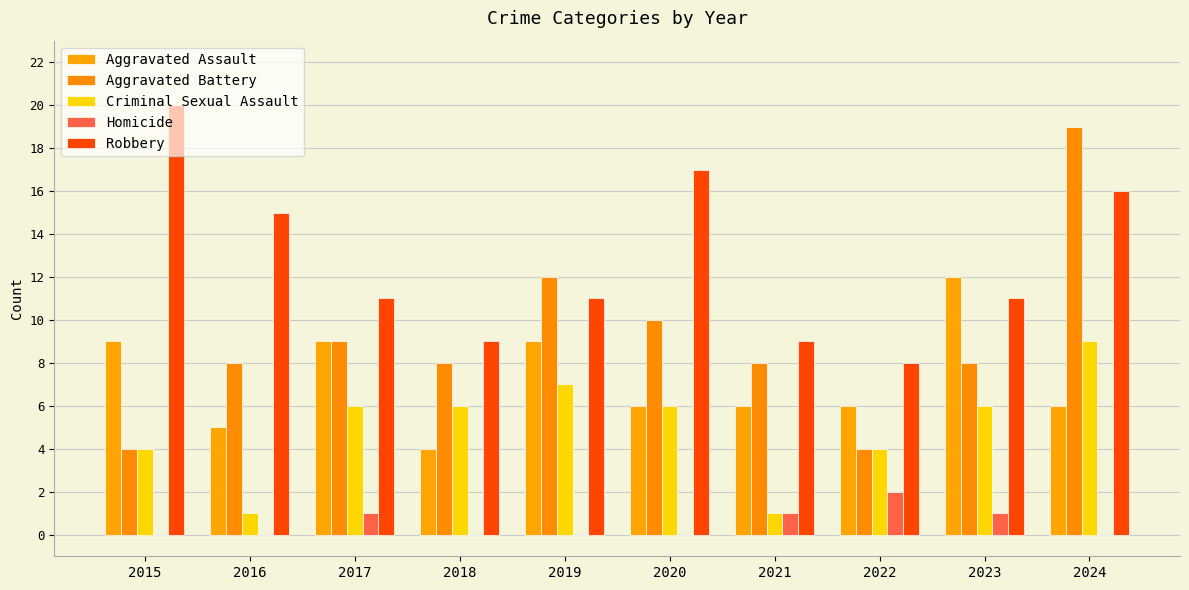

Does the chart contain stacked bars?

No